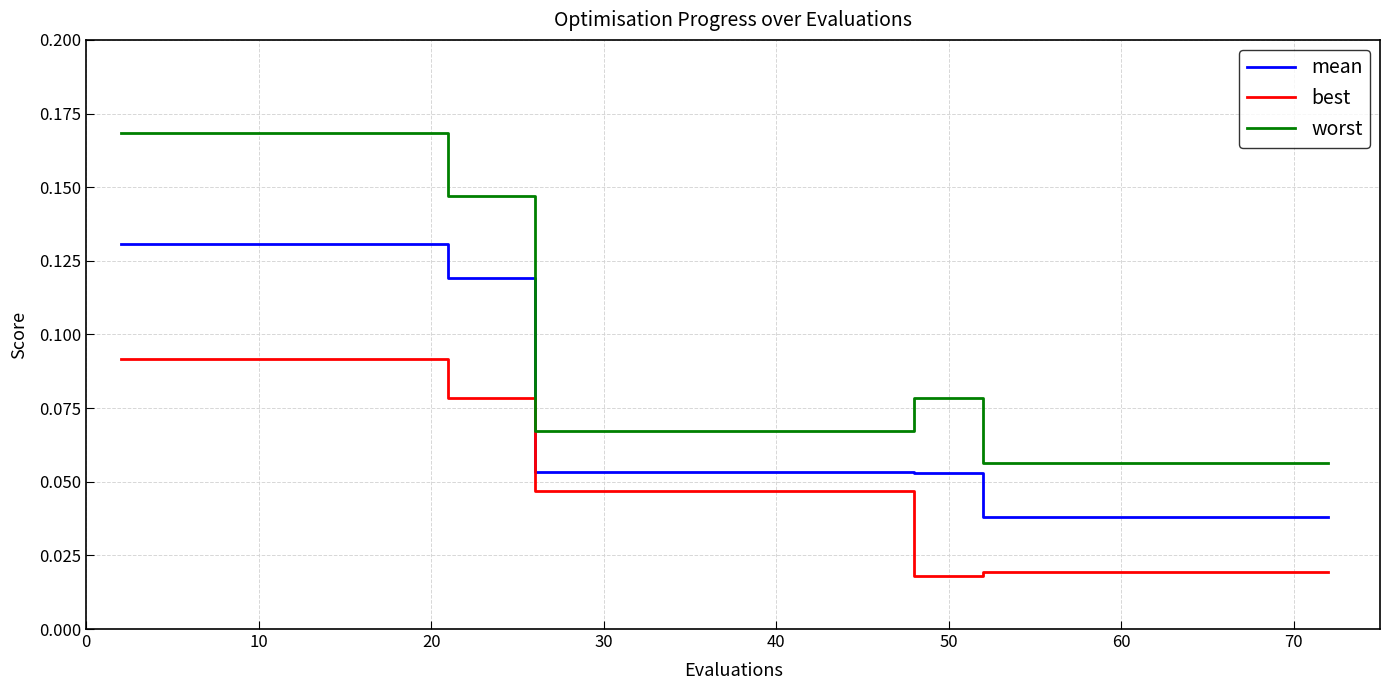

At how many categories does at least one series exceed 0?

20